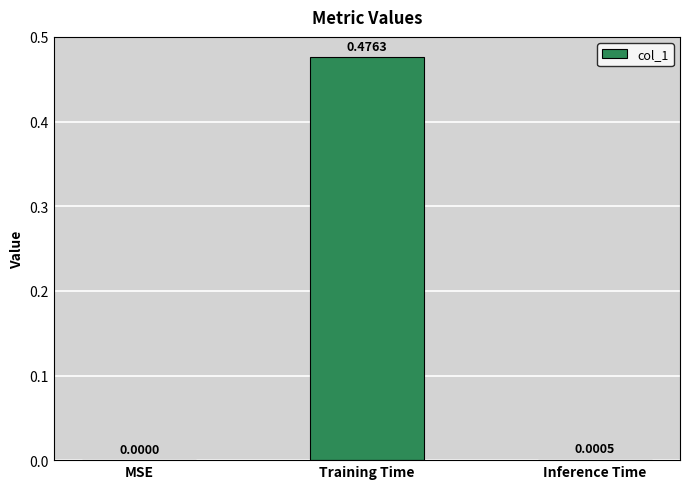

At which label is the value closest to 0?

MSE